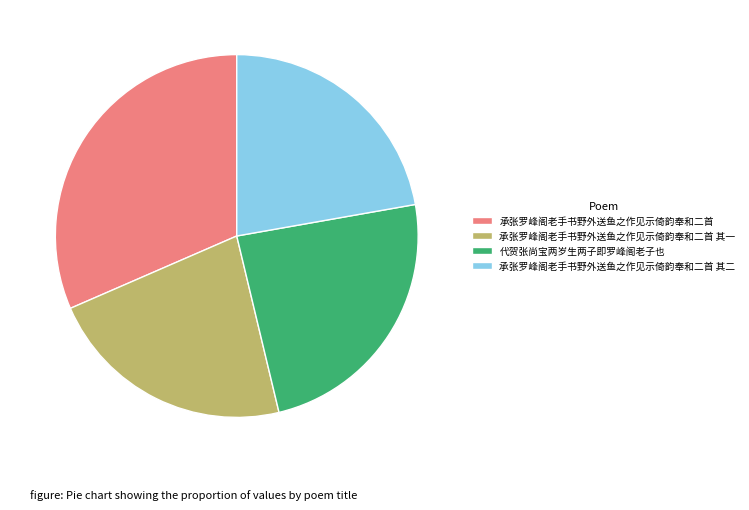

Is the sum of 承张罗峰阁老手书野外送鱼之作见示倚韵奉和二首 其一 and 代贺张尚宝两岁生两子即罗峰阁老子也 greater than half?

No